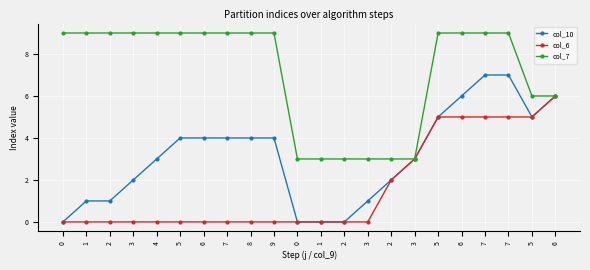

Is this an area chart (filled region under the line)?

No